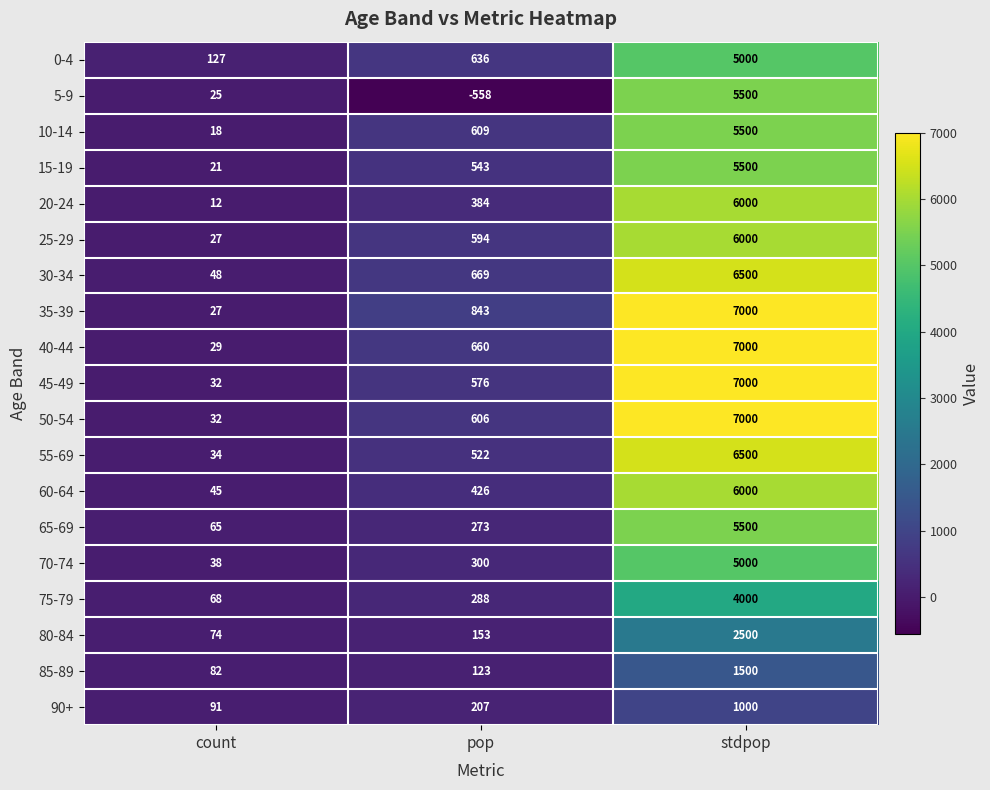

What is the sum of all 25-29 values?

6621